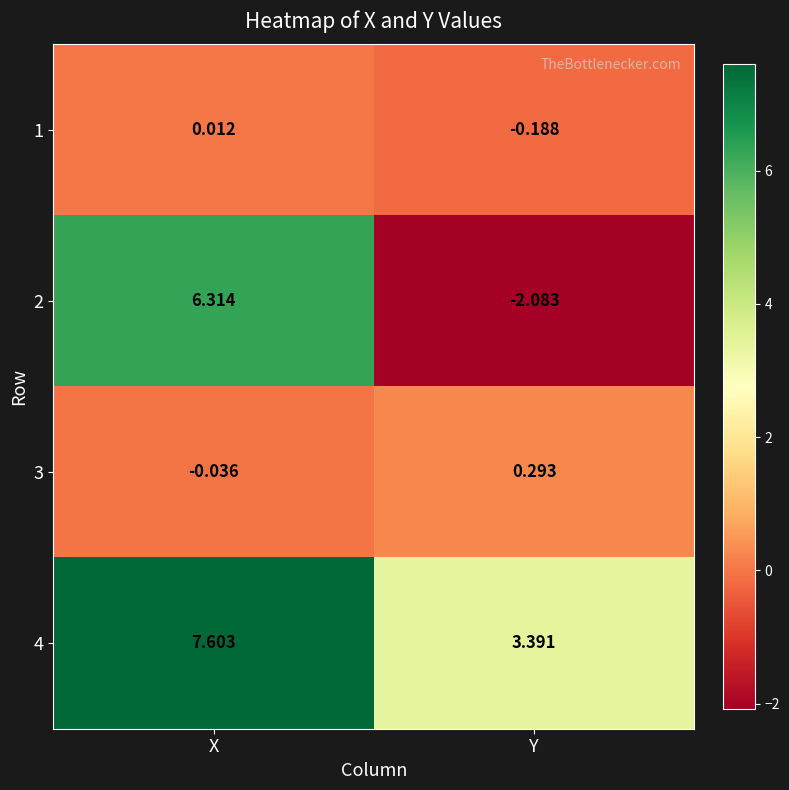

Rank the categories by 4 value from lowest to highest.

Y, X